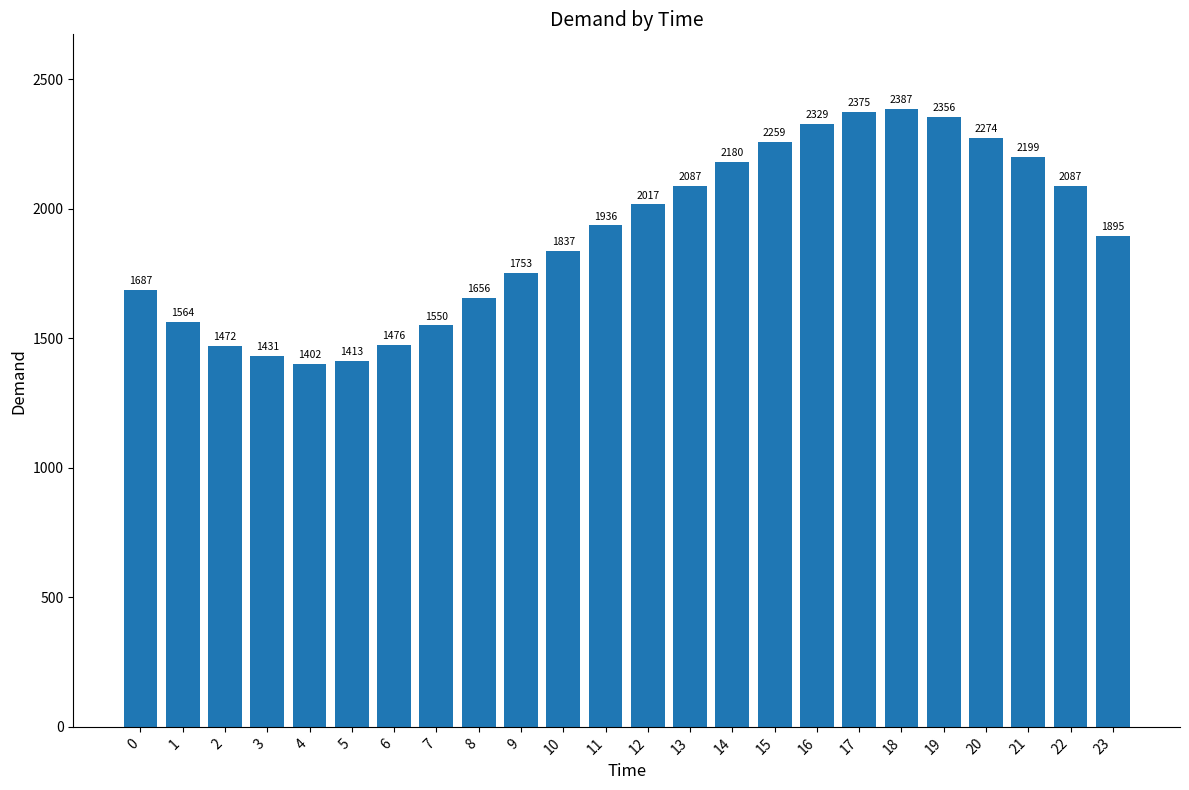

Where does the data first go above 1936?

11